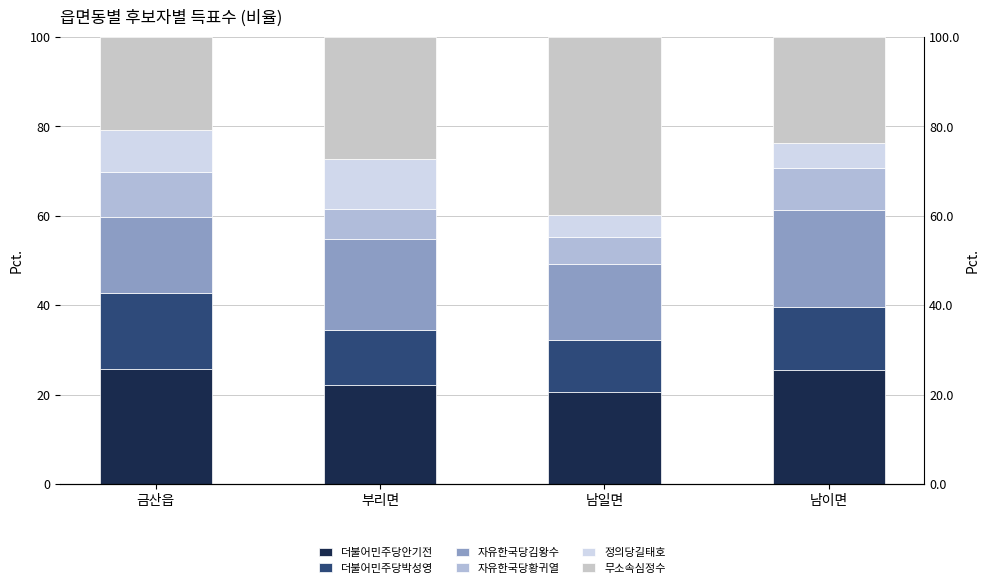

How many distinct data groups are displayed?

6